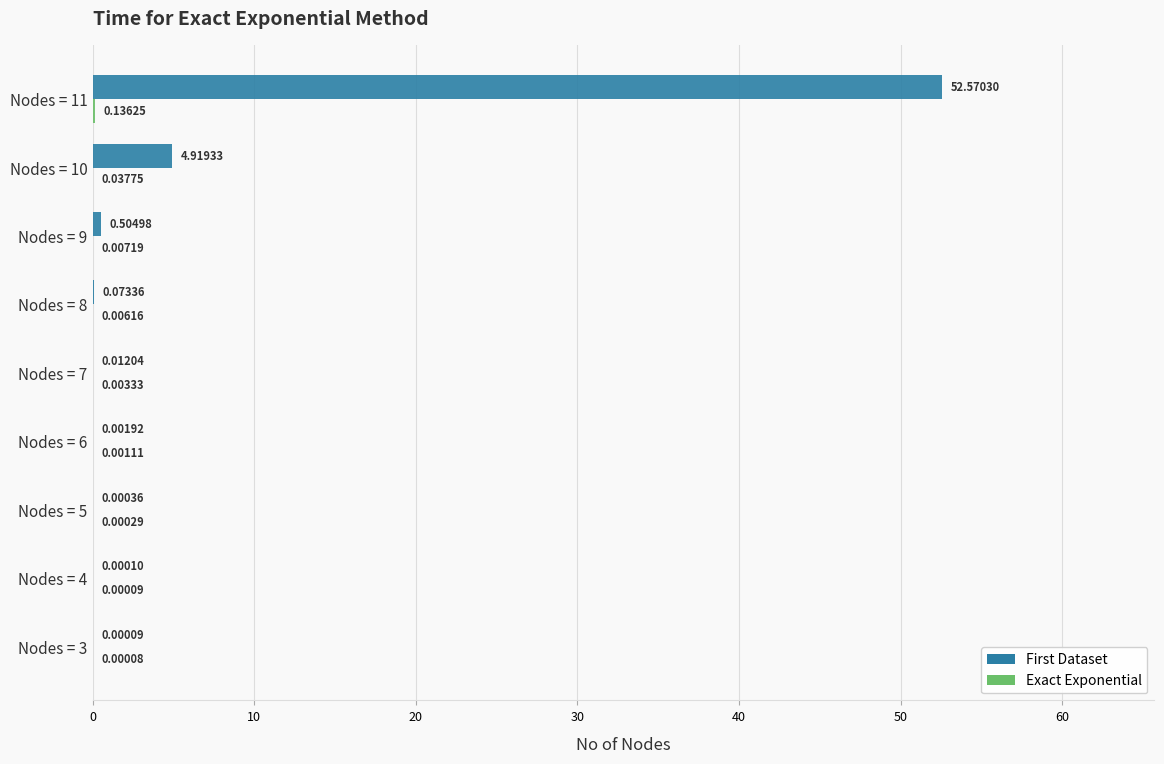

Which series has the largest total across all categories?

First Dataset